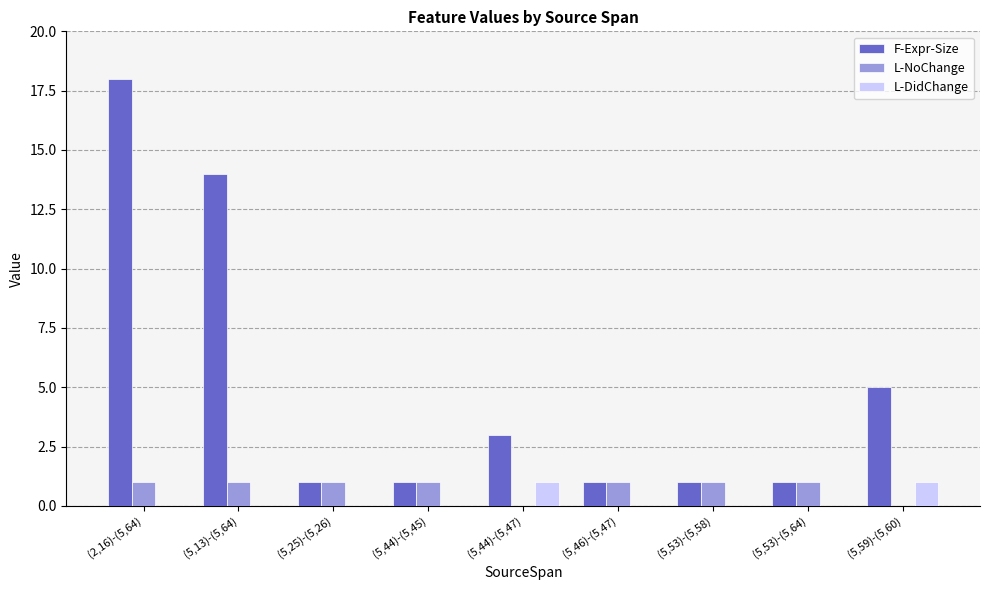

Reading left to right, extract all data points from this chart.

F-Expr-Size: 18	14	1	1	3	1	1	1	5
L-NoChange: 1	1	1	1	0	1	1	1	0
L-DidChange: 0	0	0	0	1	0	0	0	1